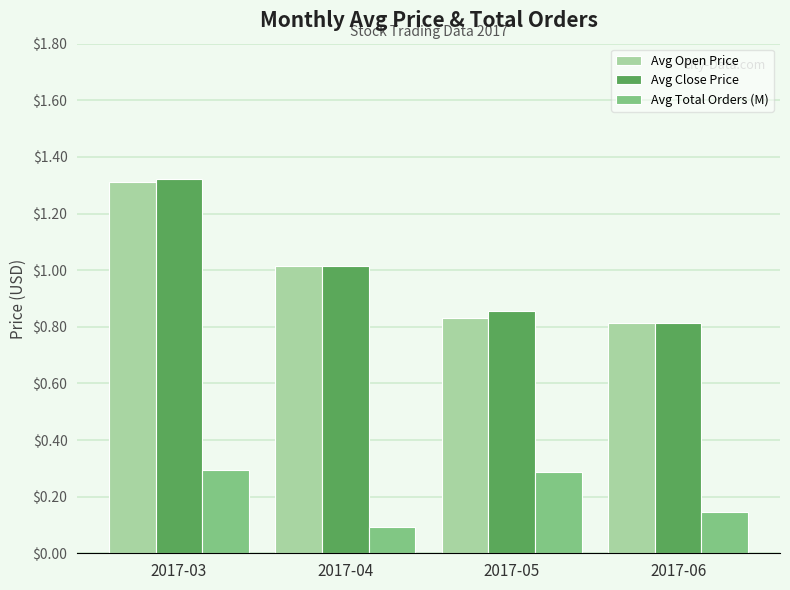

At which label is Avg Total Orders (M) closest to 0?

2017-04